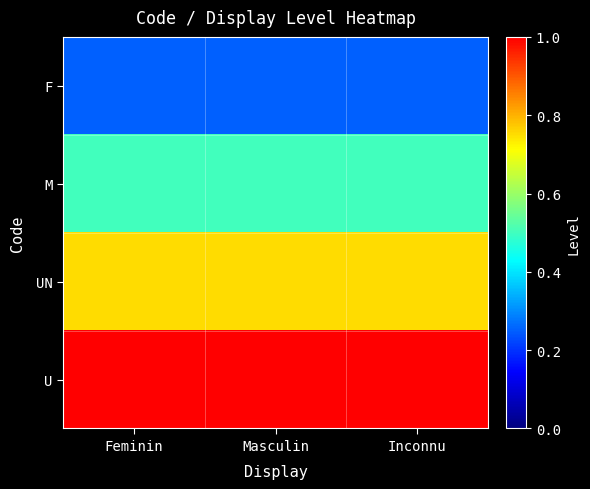

Reading left to right, extract all data points from this chart.

F: Feminin=0.2	Masculin=0.2	Inconnu=0.2
M: Feminin=0.5	Masculin=0.5	Inconnu=0.5
UN: Feminin=0.8	Masculin=0.8	Inconnu=0.8
U: Feminin=1.0	Masculin=1.0	Inconnu=1.0